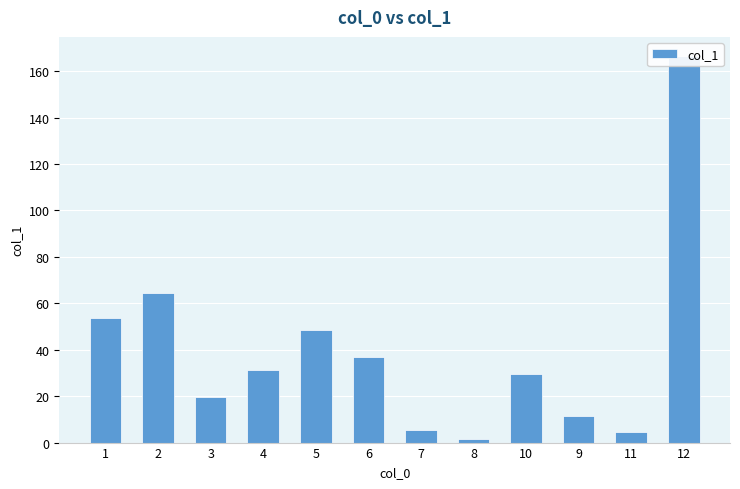

What is the label of the 3rd bar from the right?

9